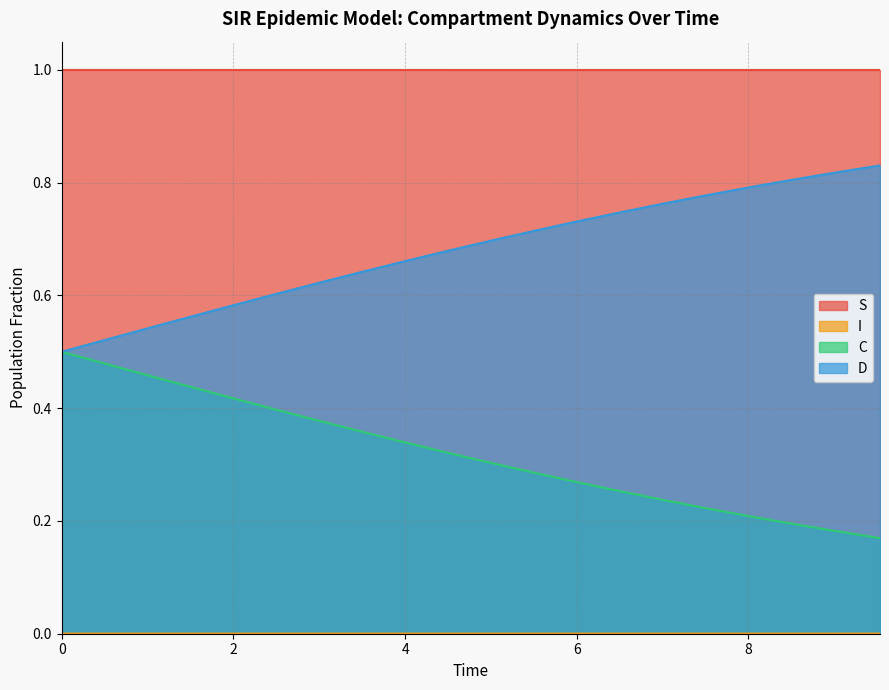

What is the label of the 6th point from the right?

7.023411371237458